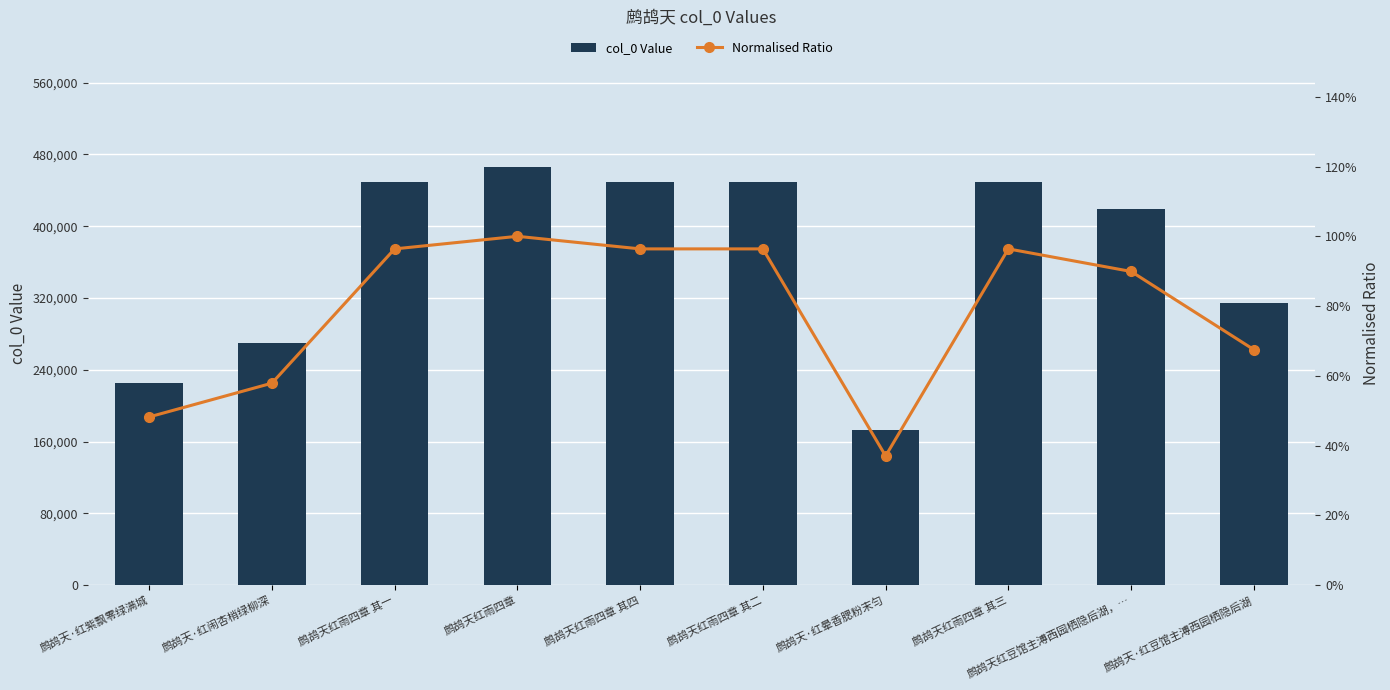

Between 鹧鸪天·红晕香腮粉末匀 and 鹧鸪天红雨四章 其三, which is larger?

鹧鸪天红雨四章 其三